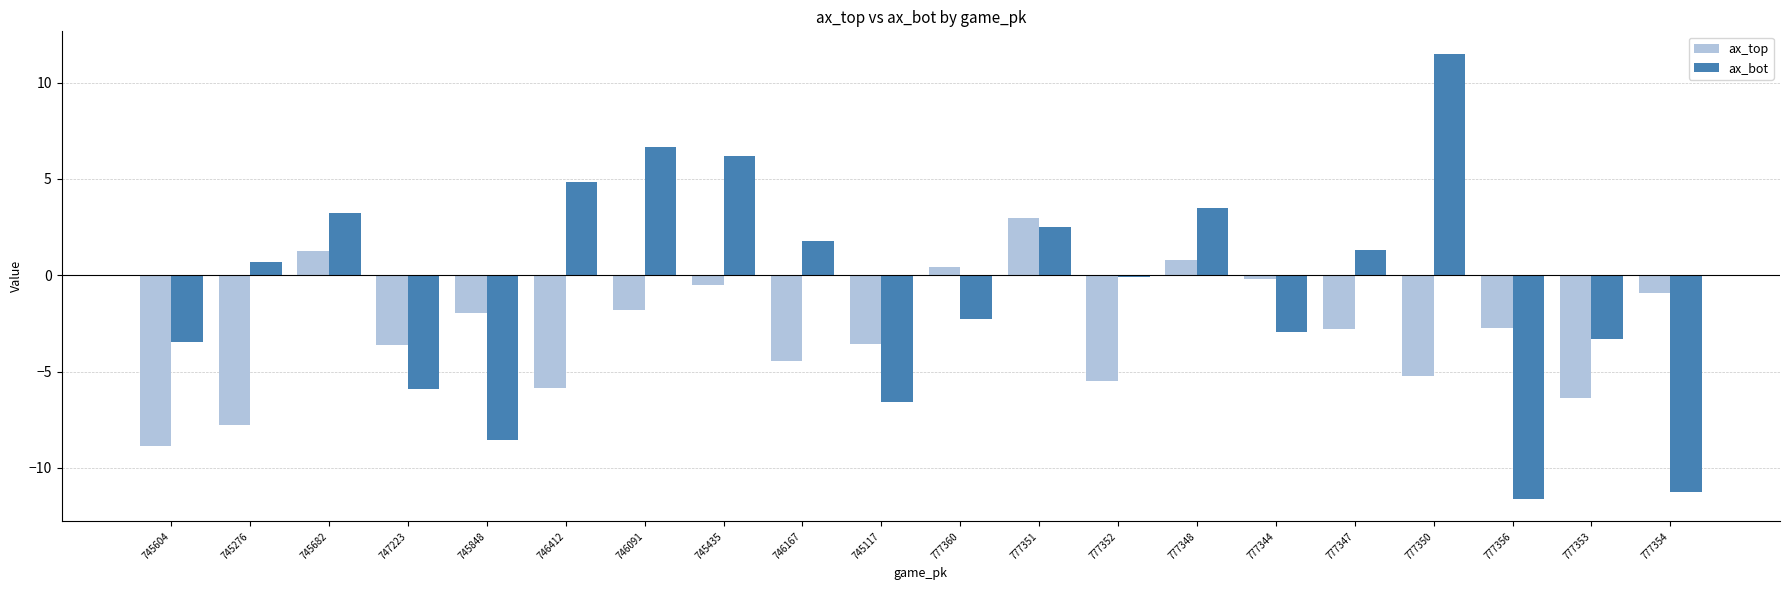

What is the approximate value of ax_bot at 745682?

3.2